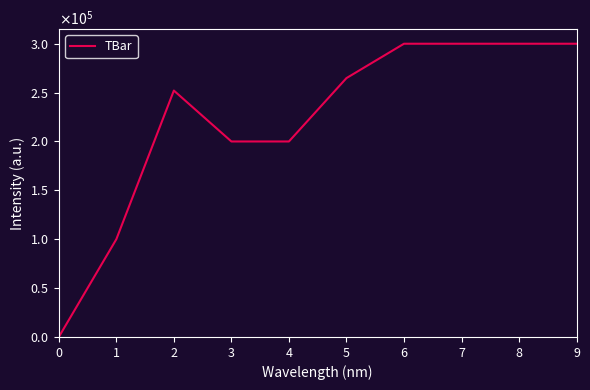

Reading left to right, what are all the values shown in this chart?

0=0.0	1=100000.0	2=252083.0	3=200000.0	4=200000.0	5=264832.7	6=300000.0	7=300000.0	8=300000.0	9=300000.0